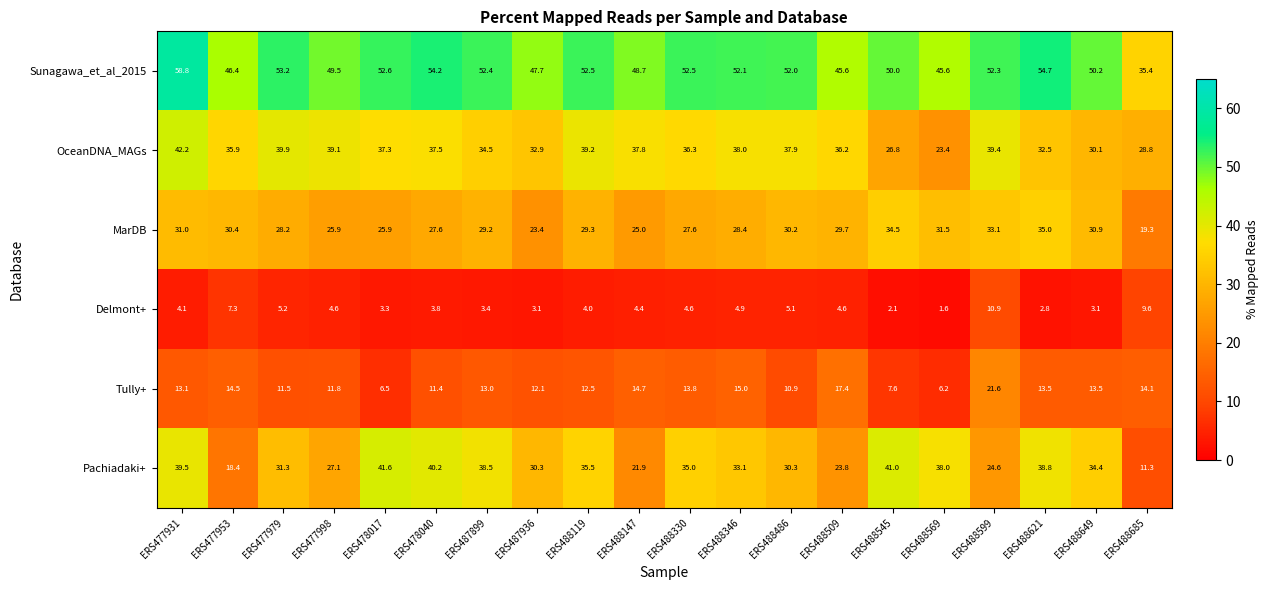

The MarDB series shows 25.9 at ERS478017. True or false?

True